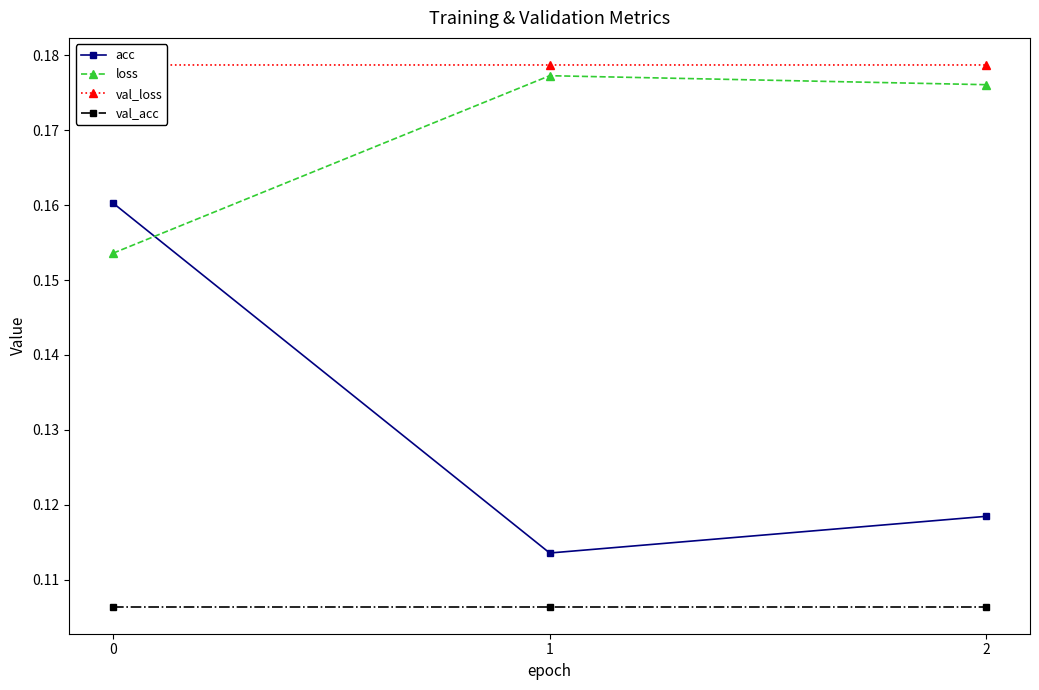

Is the value of loss at 0 greater than the value of val_loss at 1?

No